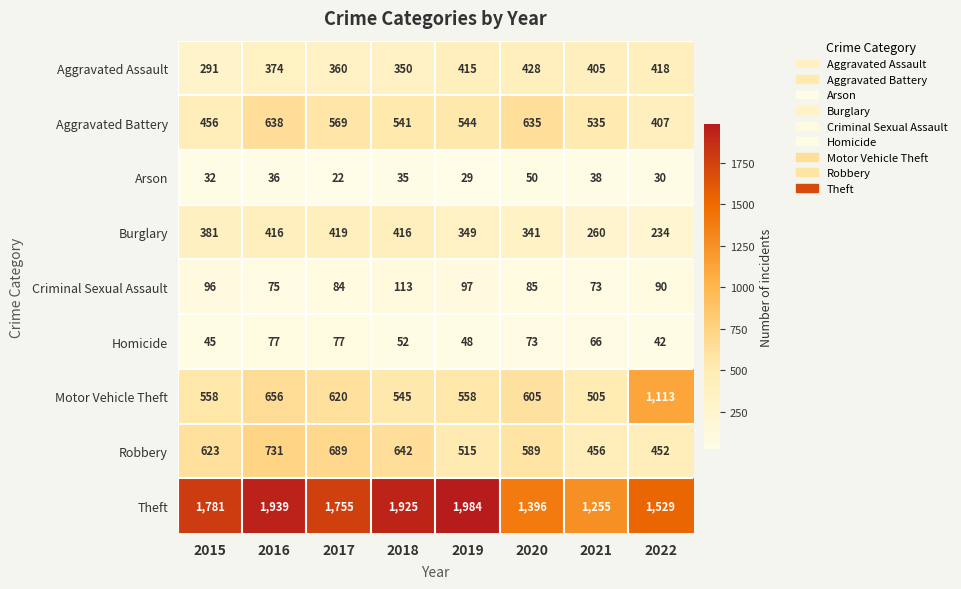

How many data points does each series have?

8